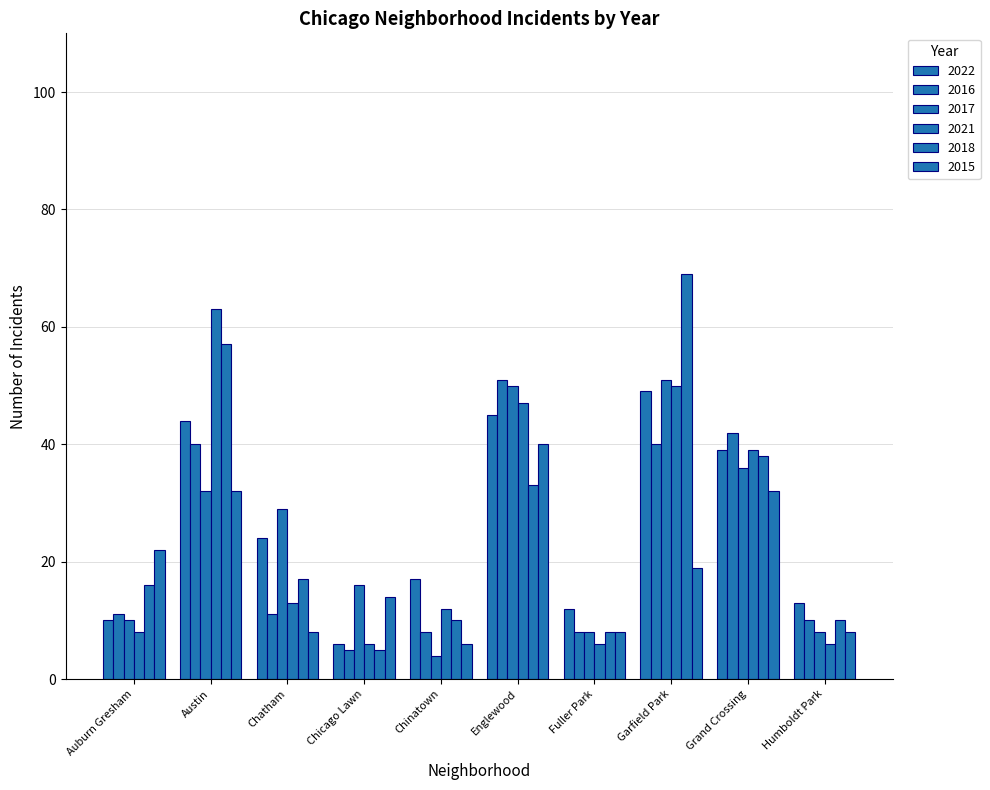

Between Garfield Park and Austin, which is larger?

Garfield Park